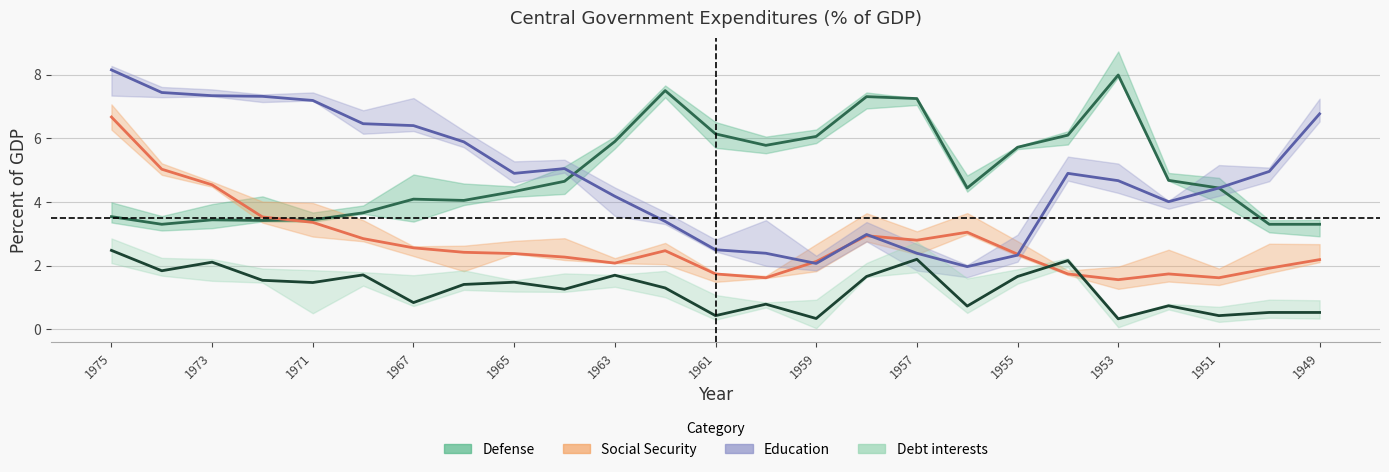

What is the difference between the maximum and minimum values in the Defense series?

4.7